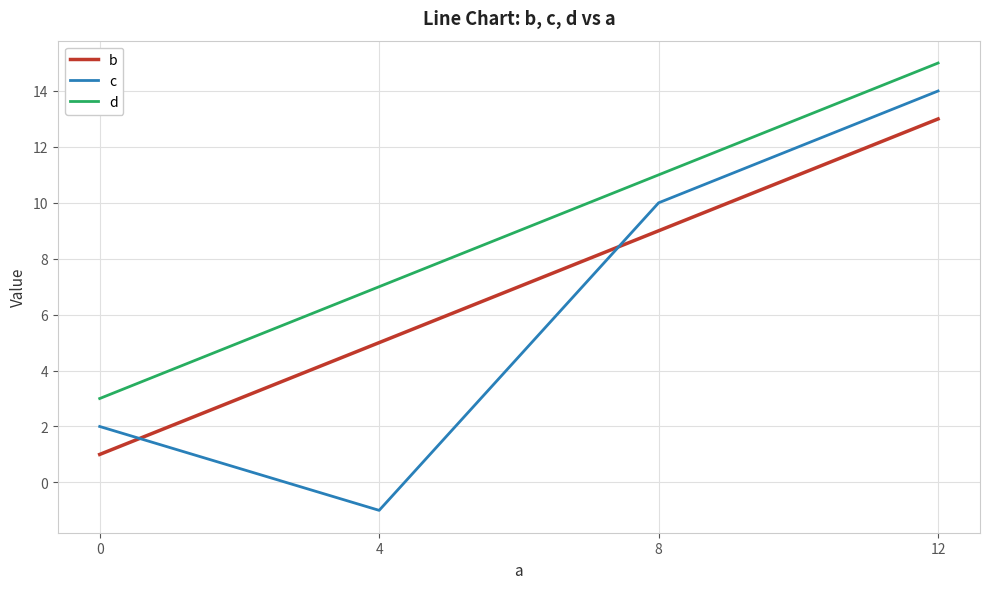

List the labels in order of b value, largest first.

12, 8, 4, 0